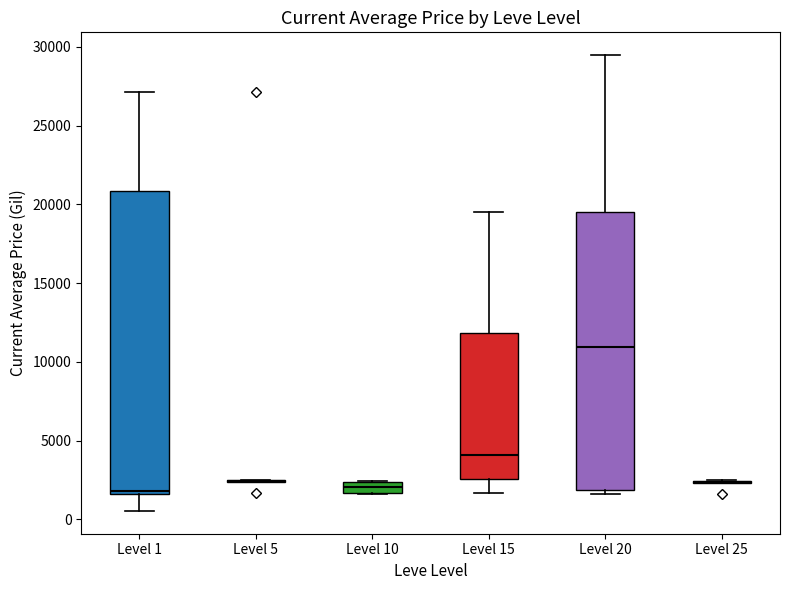

Which box is the tallest, from its lower edge to its upper edge?

Level 1